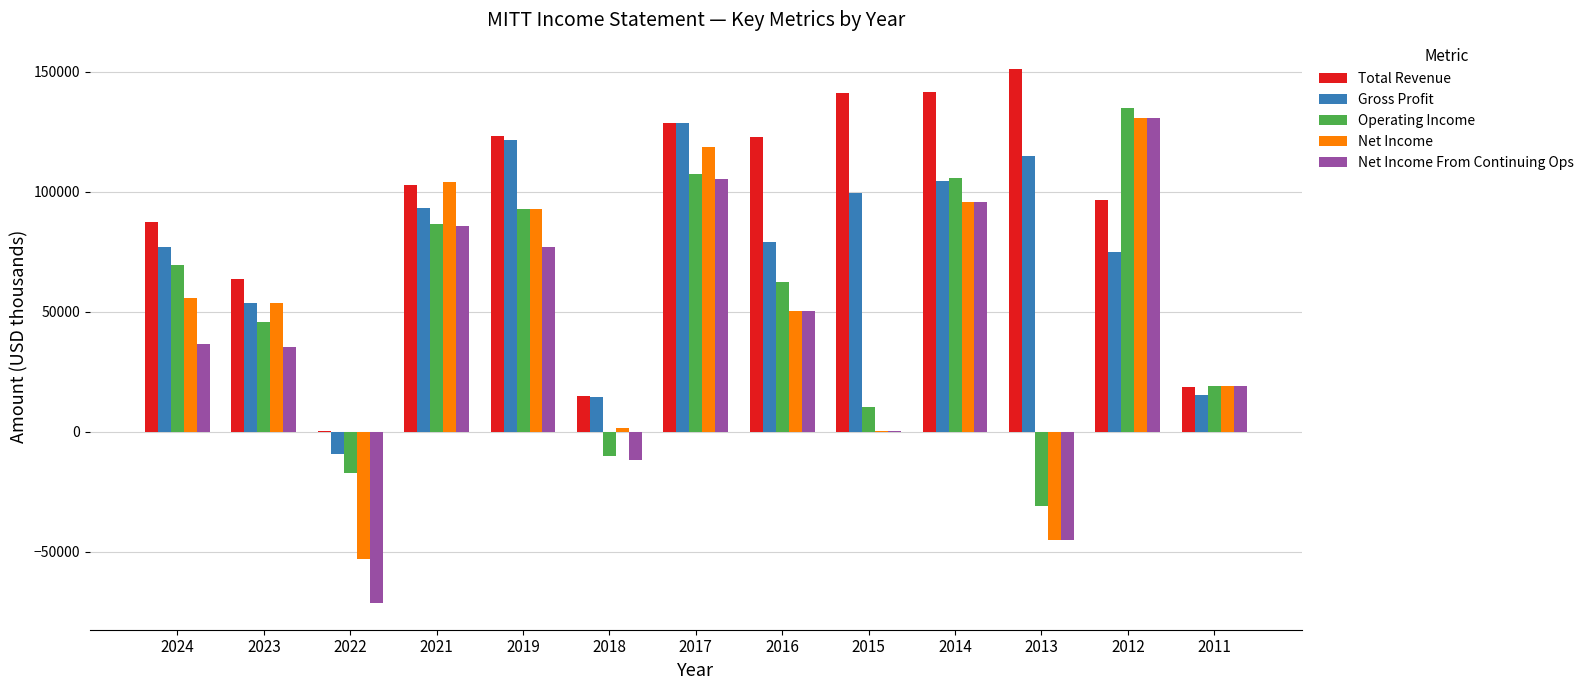

What is the highest value of the Net Income series?

130800